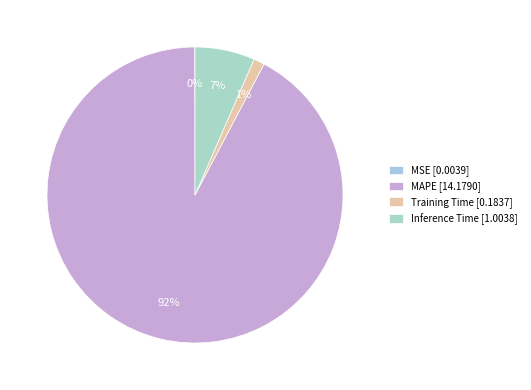

Combined, do MAPE and MSE account for over 50%?

Yes